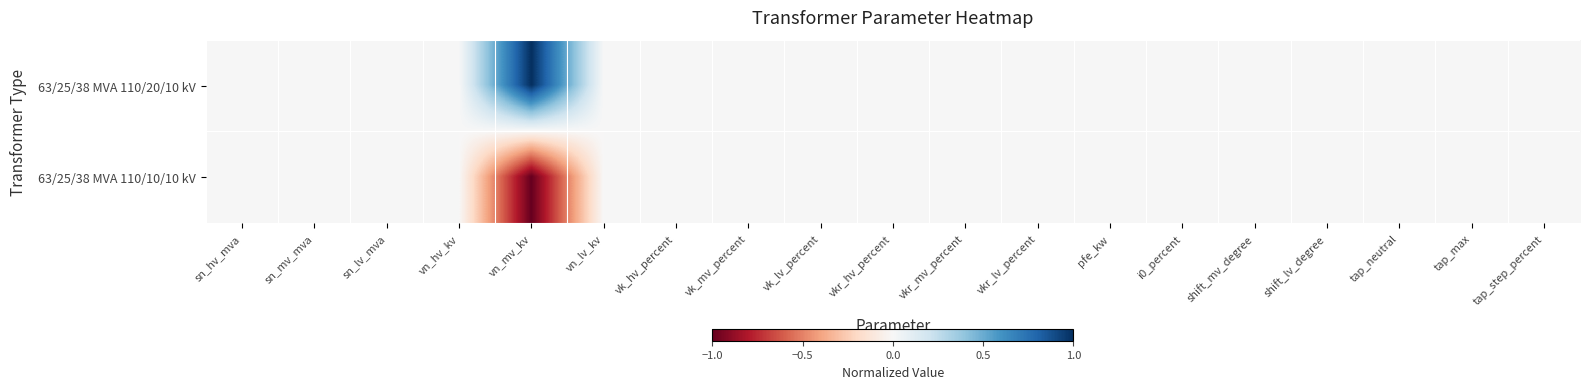

Rank the series at vk_lv_percent from highest to lowest value.

63/25/38 MVA 110/20/10 kV, 63/25/38 MVA 110/10/10 kV